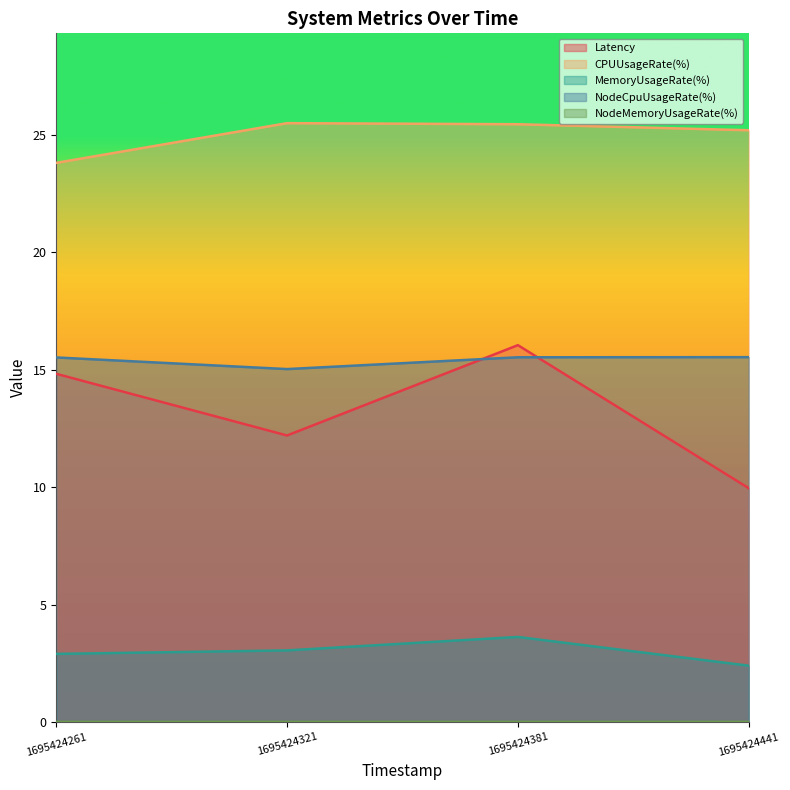

True or false: NodeMemoryUsageRate(%) and MemoryUsageRate(%) intersect in this chart.

False